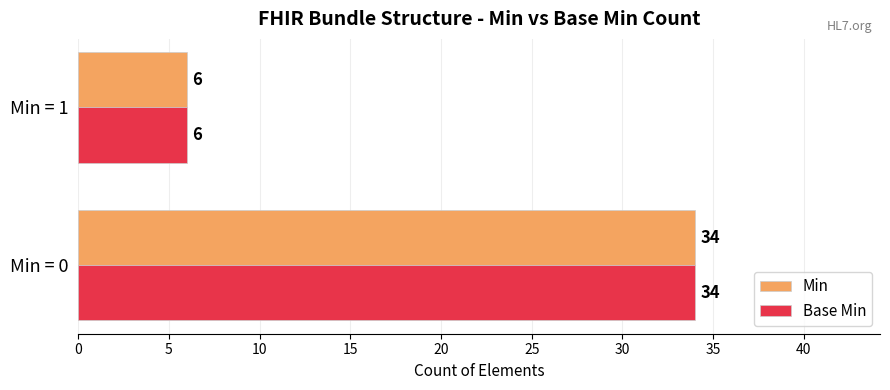

Count the number of categories in the chart.

2